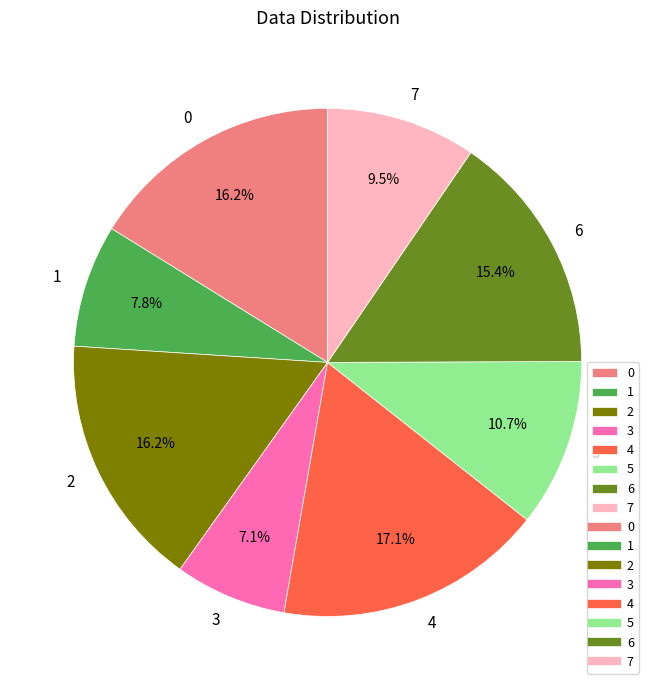

What is the smallest slice in the pie chart?

3